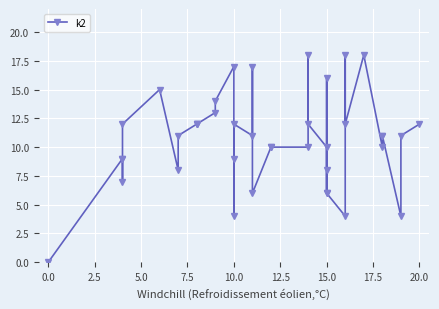

What is the sum of all values?

427